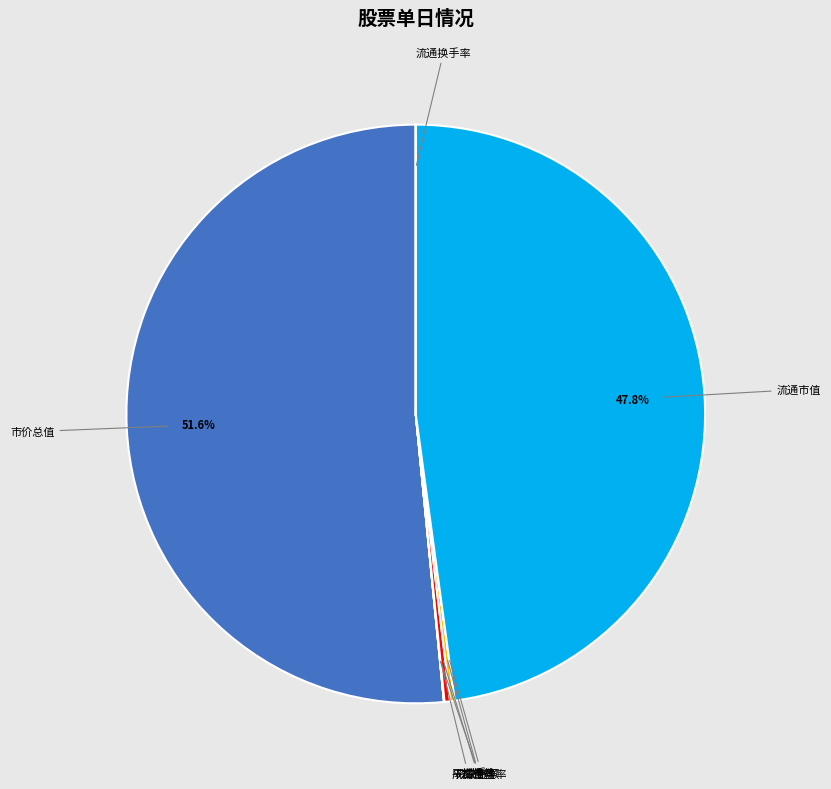

Is it true that 流通市值 is 48% of the pie?

True